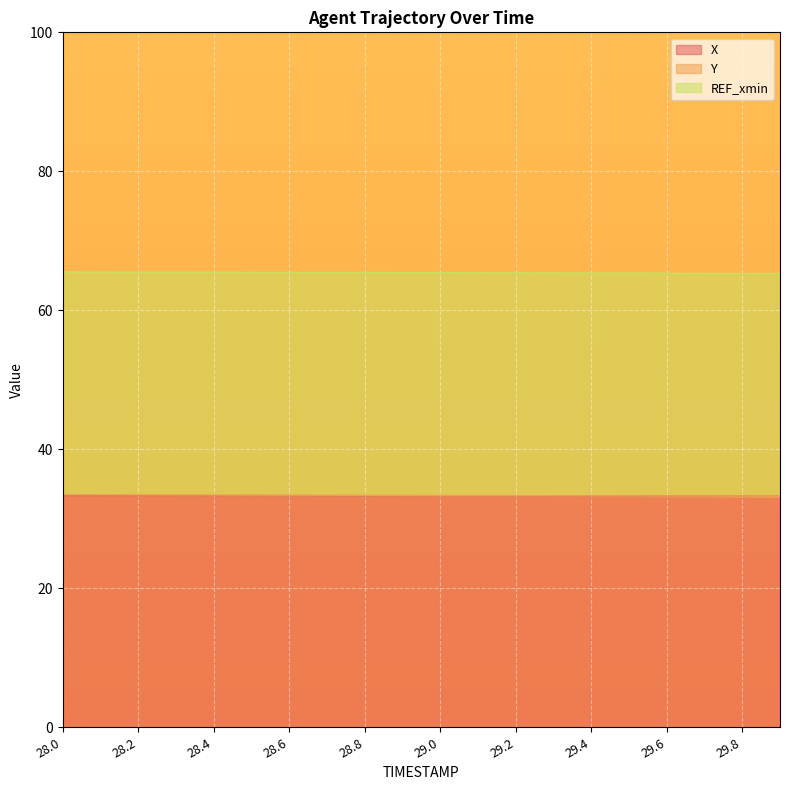

What is the lowest value of the Y series?

33.2